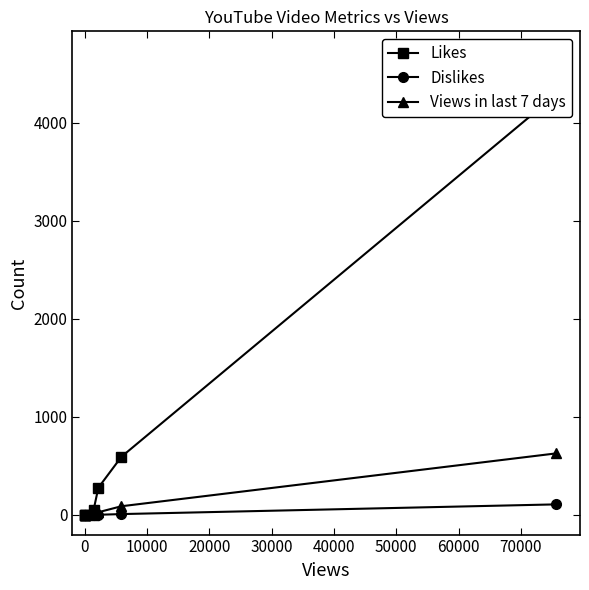

Is this an area chart (filled region under the line)?

No